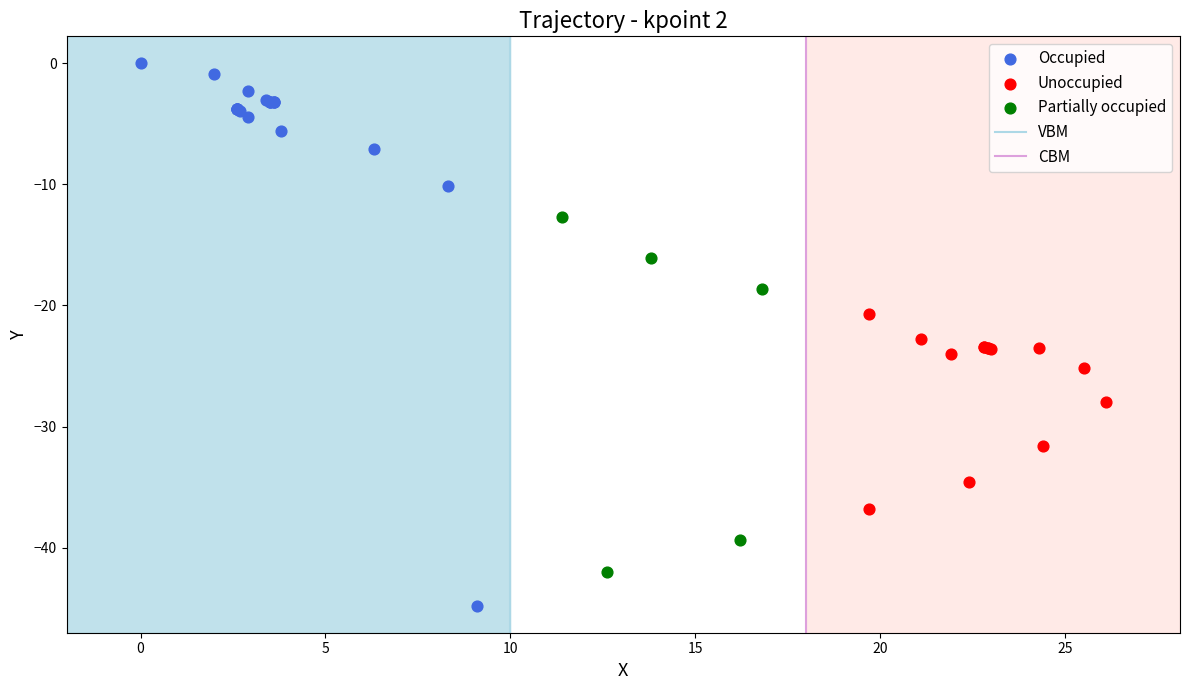

Which series has the widest spread of Y values?

Occupied